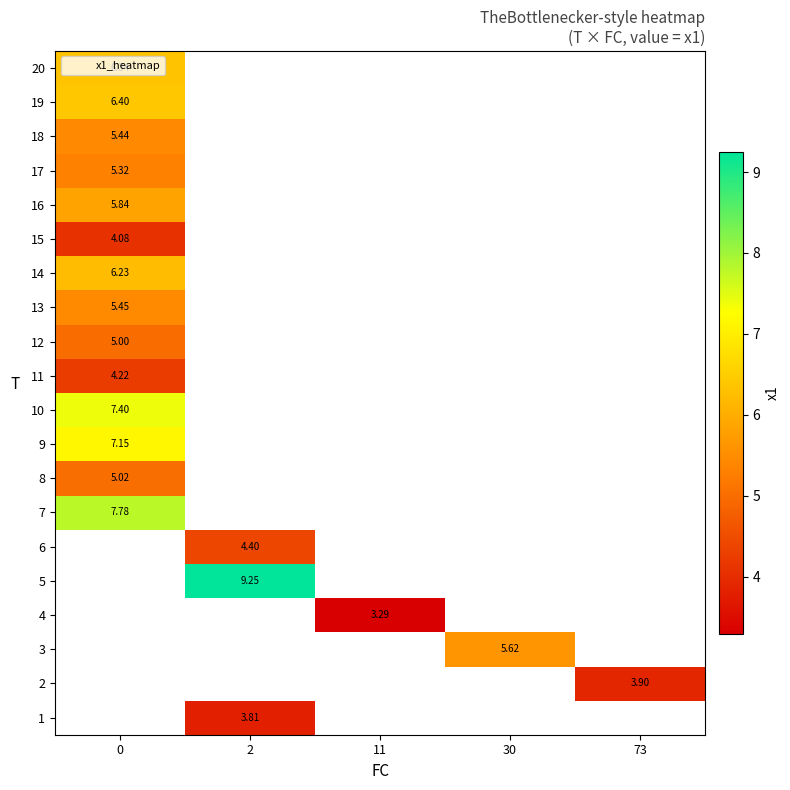

At which category does the chart reach its peak across all series?

2